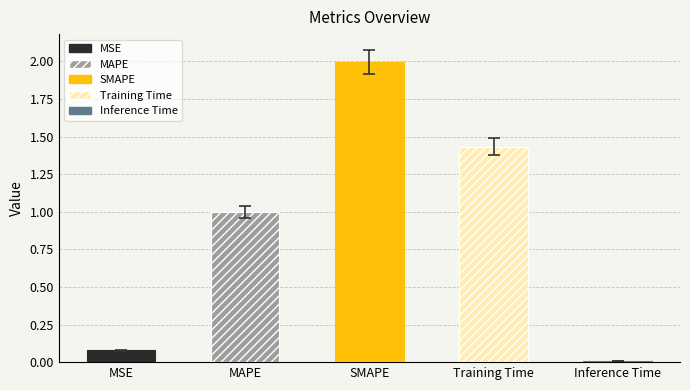

What is the sum of all values?

4.5